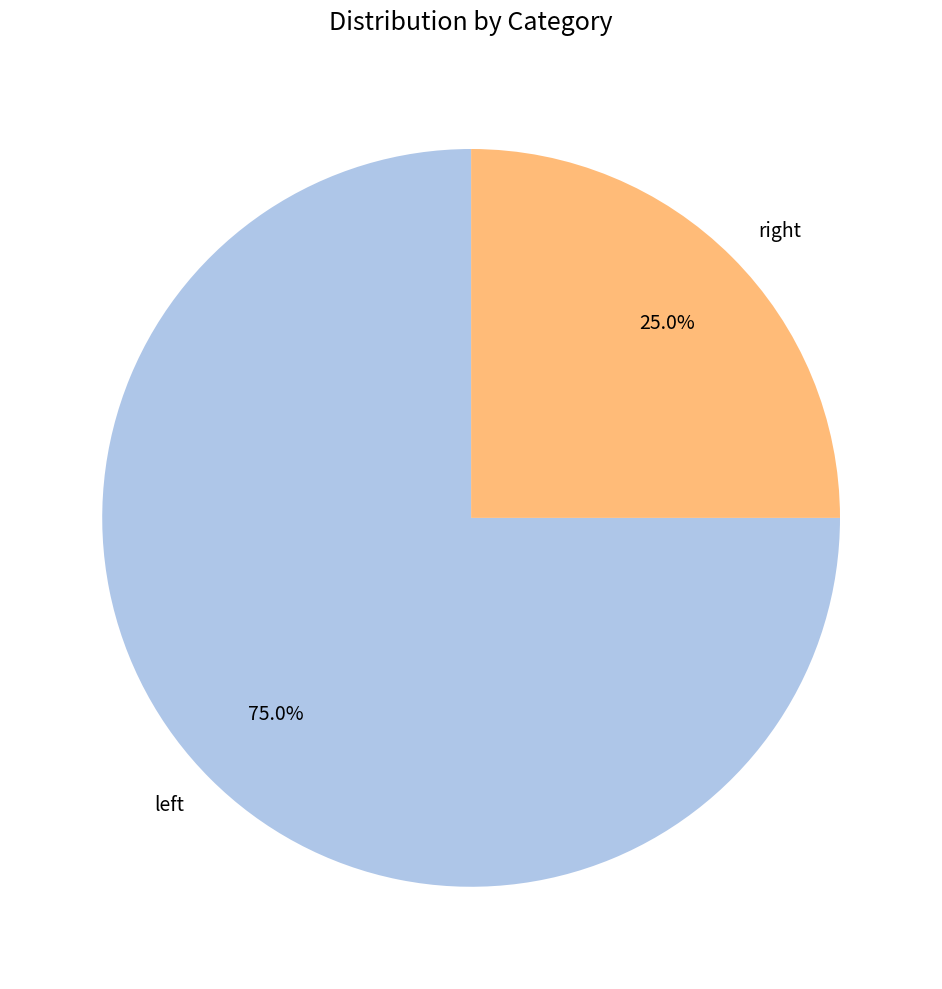

What is the smallest slice in the pie chart?

right